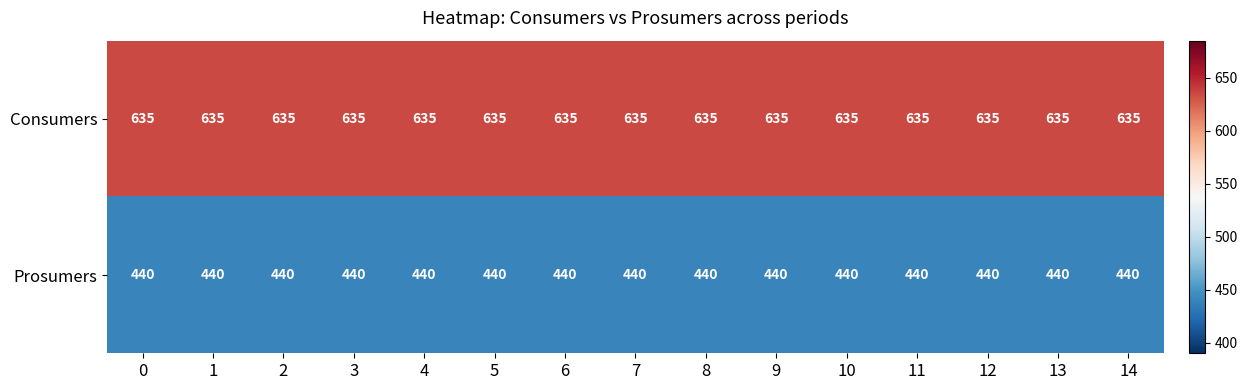

How many categories are shown in the chart?

15